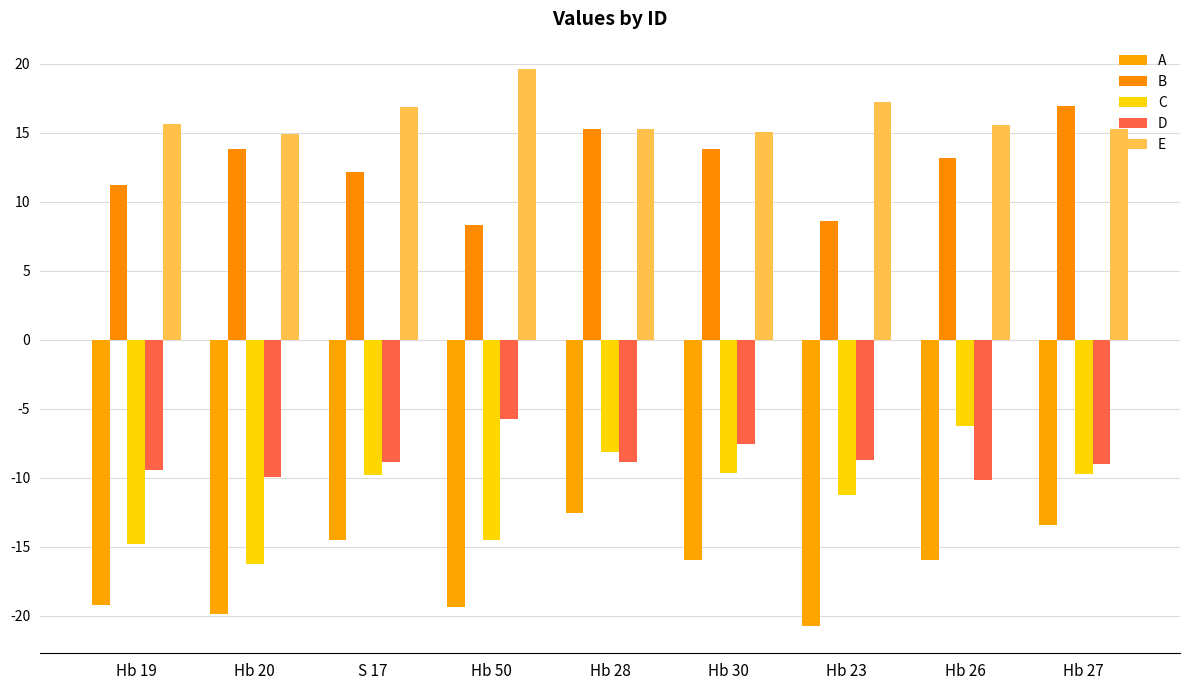

Which category has the lowest value in the C series?

Hb 20